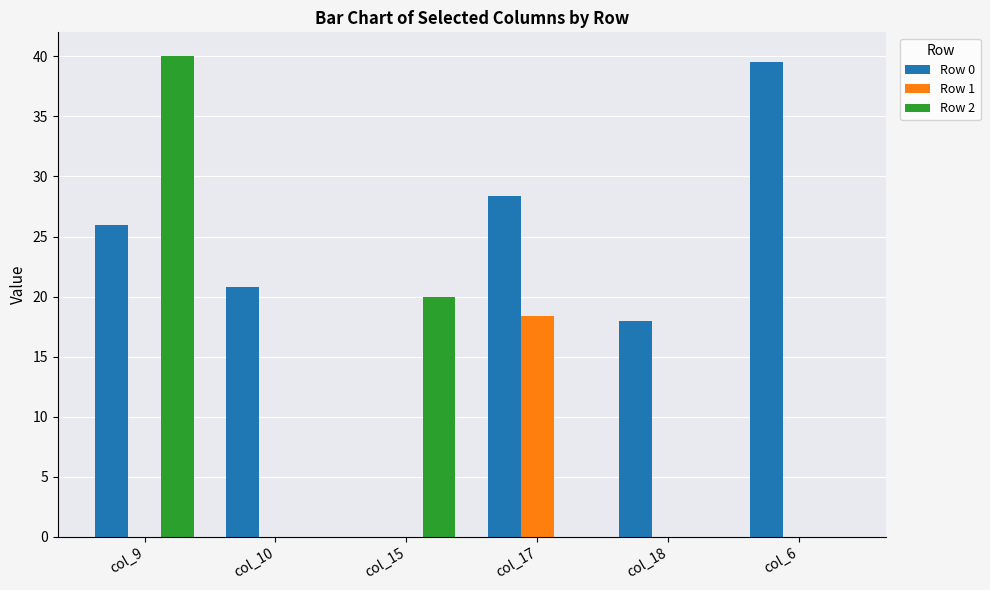

What is the total value across all series at col_15?

20.0